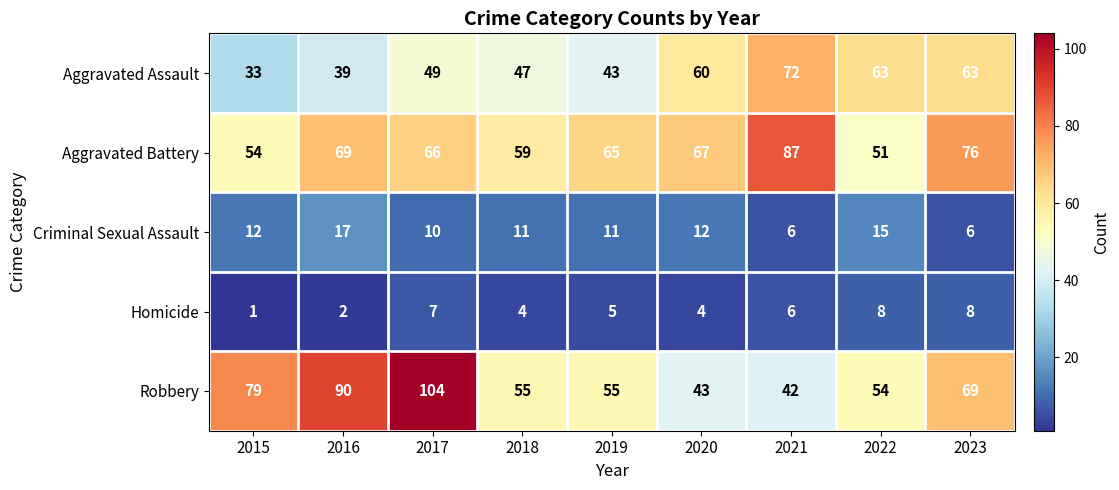

Which series has the largest range (max minus min)?

Robbery